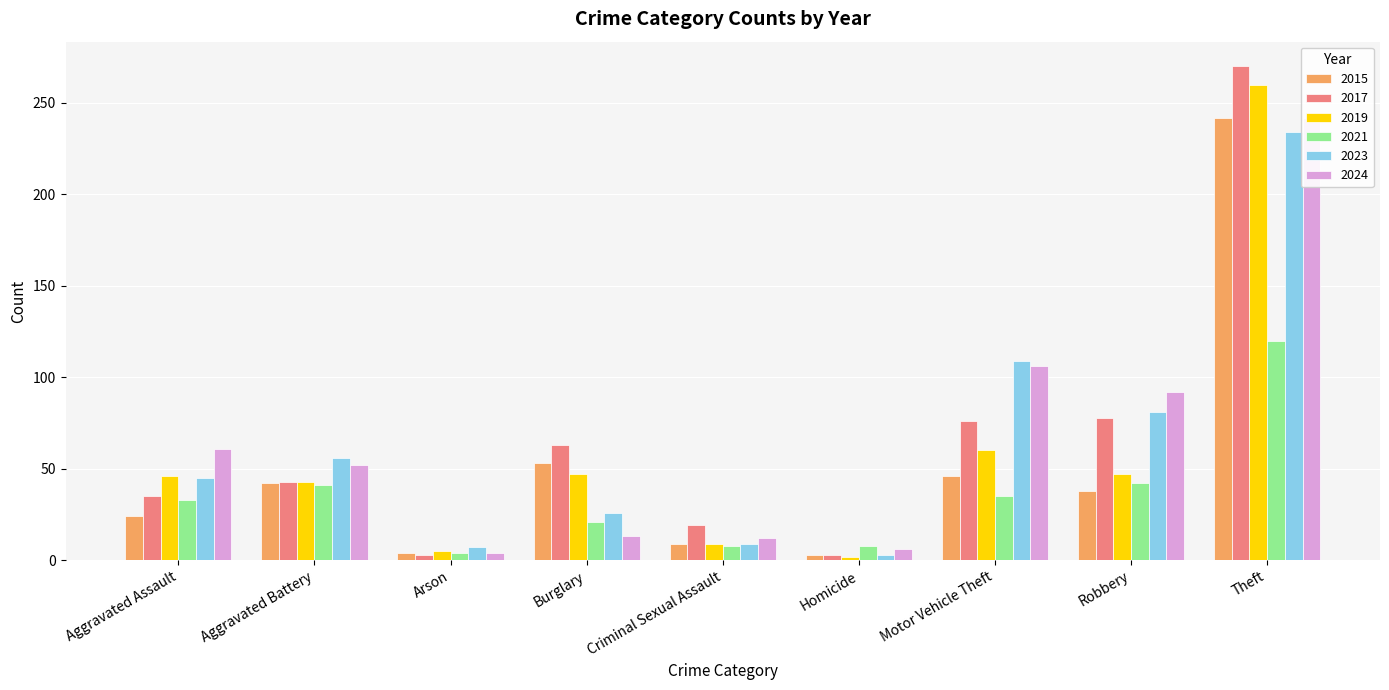

True or false: 2015 has a value of 6 at Criminal Sexual Assault.

False